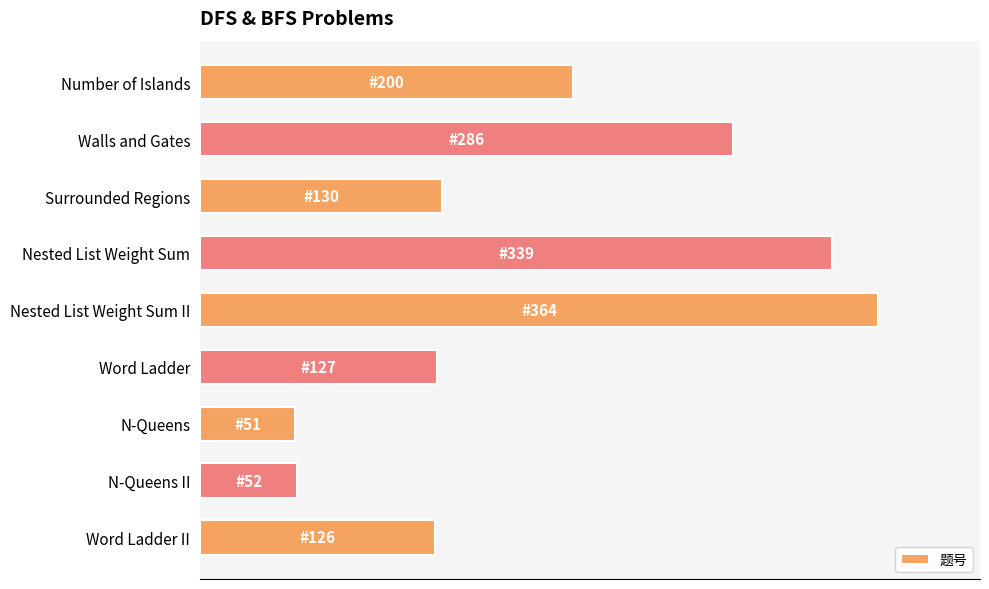

Does the chart contain any negative values?

No